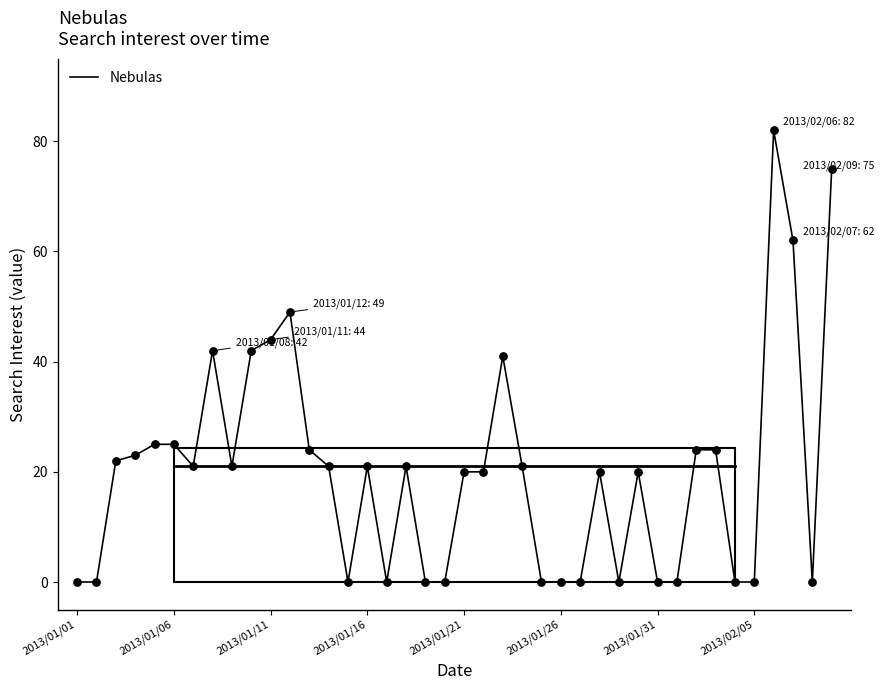

What is the maximum value shown in the chart?

82